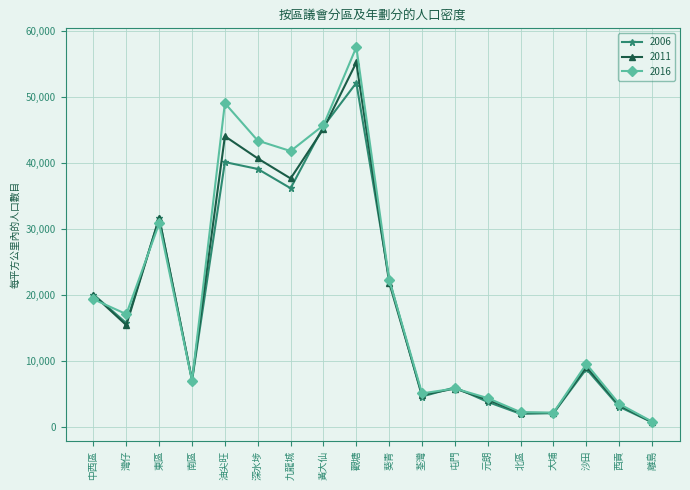

What is the difference between the maximum and minimum values in the 2011 series?

54397